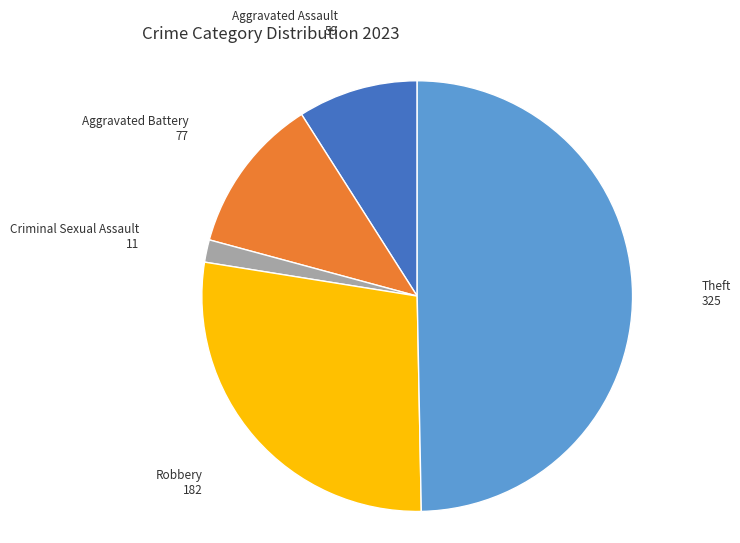

Approximately how many times larger is the value at Robbery compared to Theft?

0.6